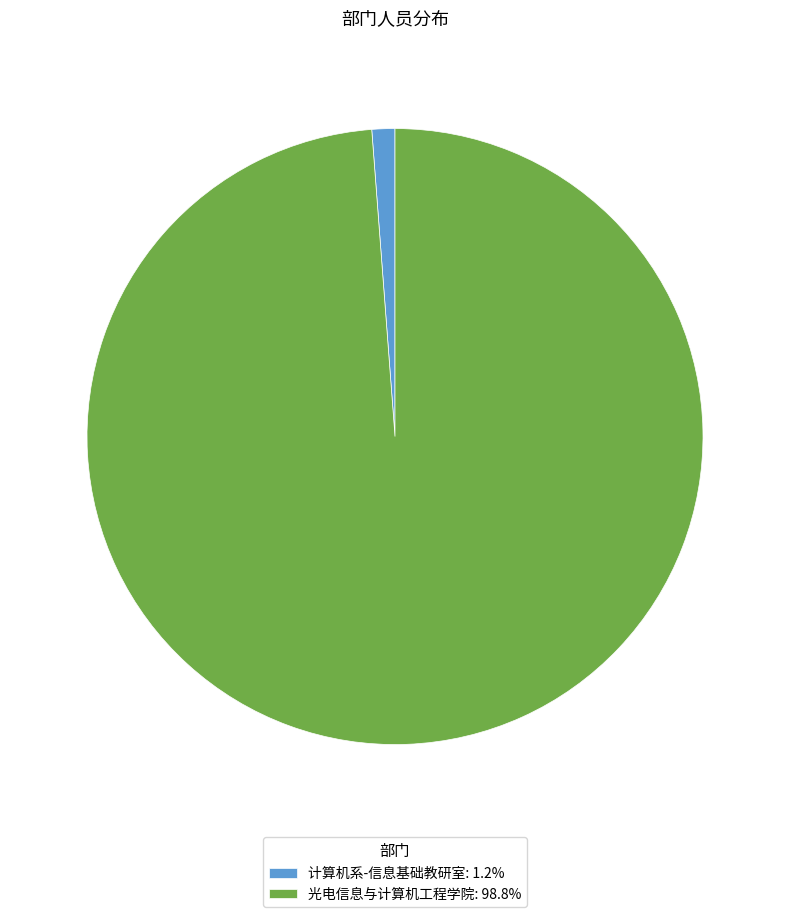

Rank the categories by value from highest to lowest.

光电信息与计算机工程学院, 计算机系-信息基础教研室